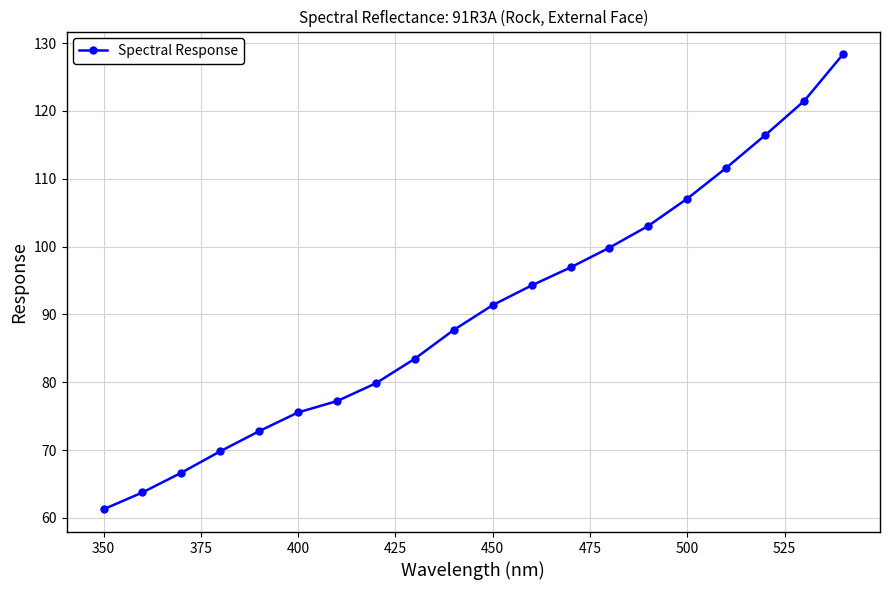

What is the maximum value shown in the chart?

128.3